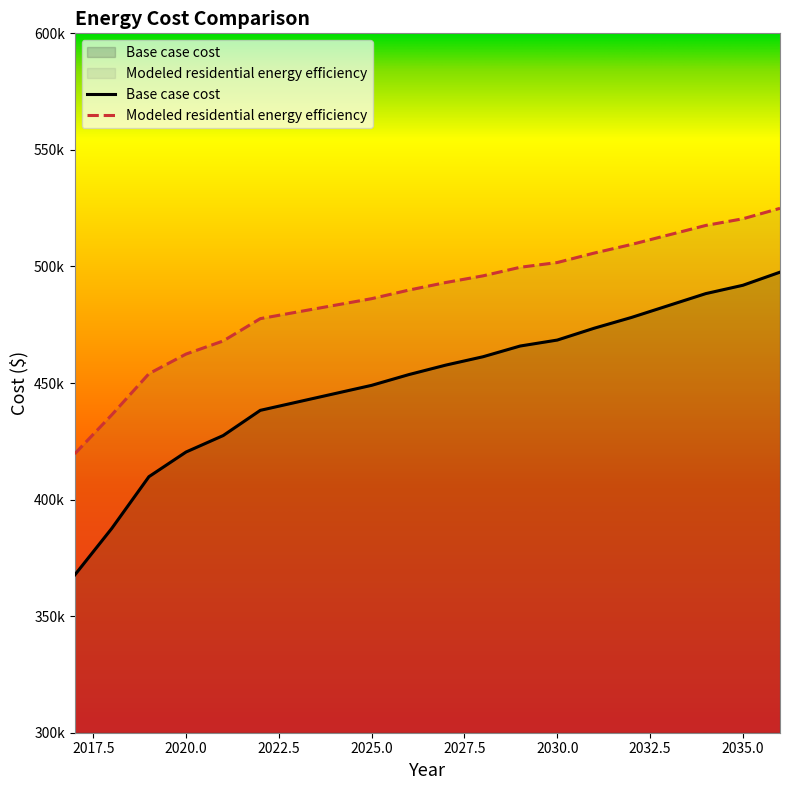

What is the difference between the second highest and second lowest values in the Base case cost series?

104280.9